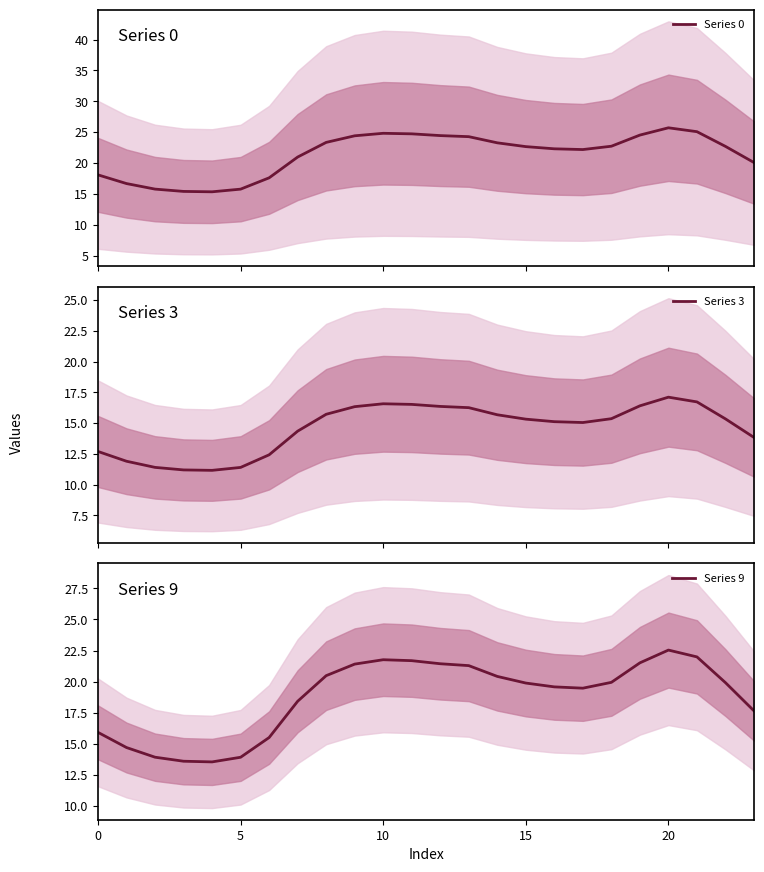

How many series are shown in this chart?

3